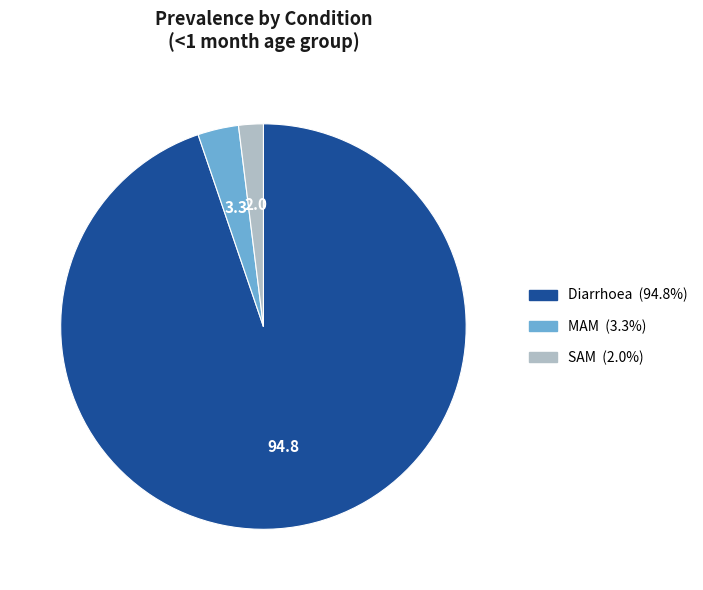

Combined, do SAM and MAM account for over 50%?

No